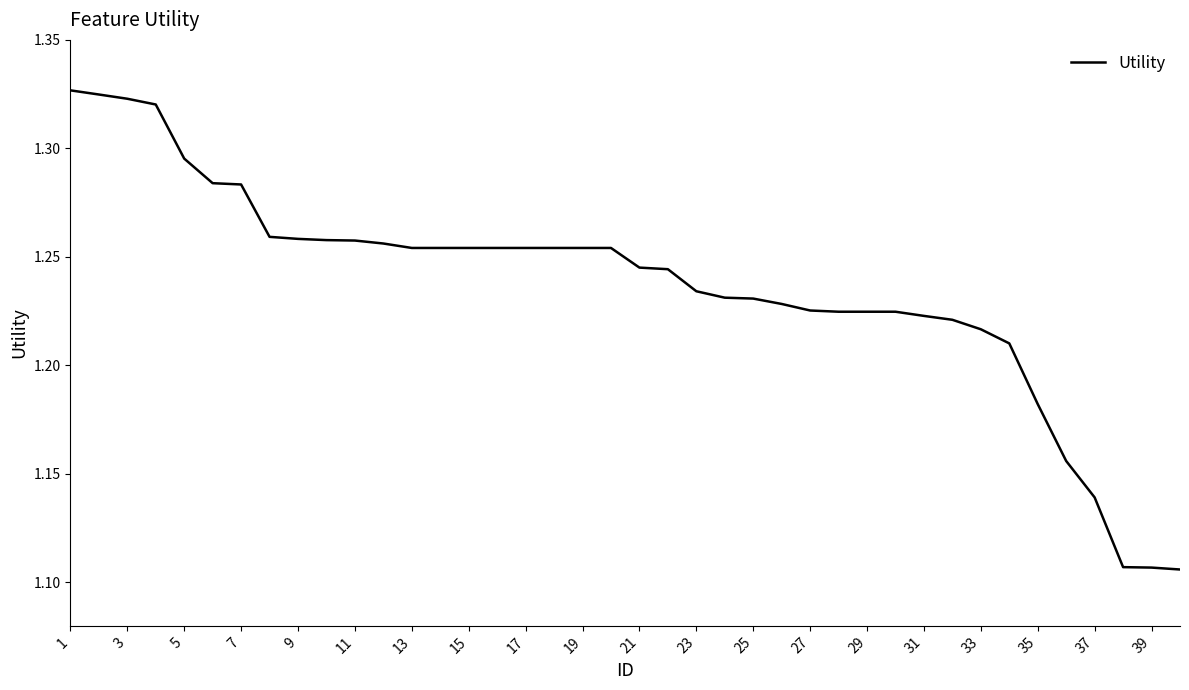

True or false: the data has more than 1 interior local peaks.

False